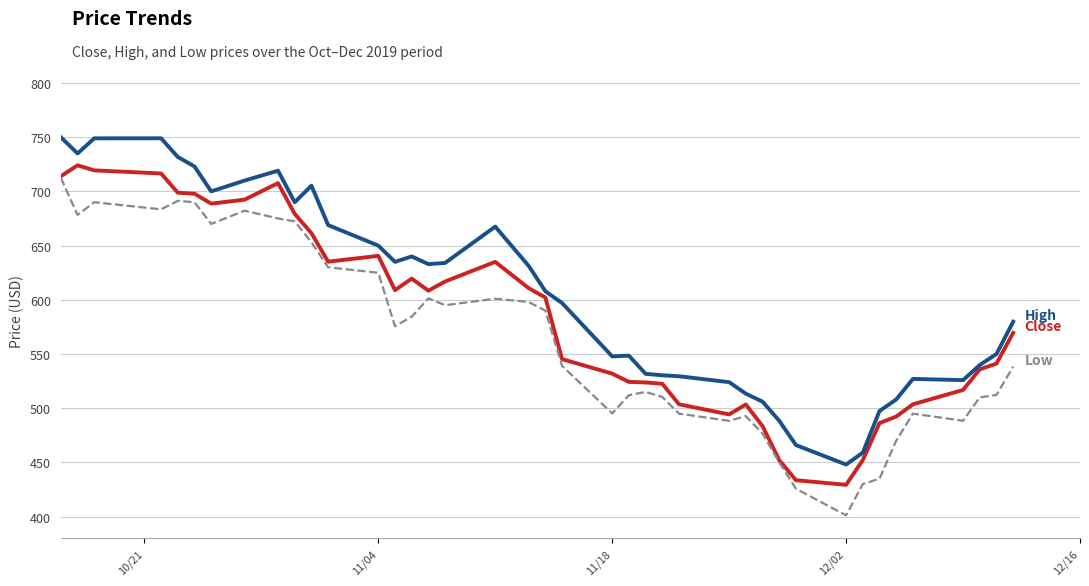

What is the greatest value displayed?

750.0